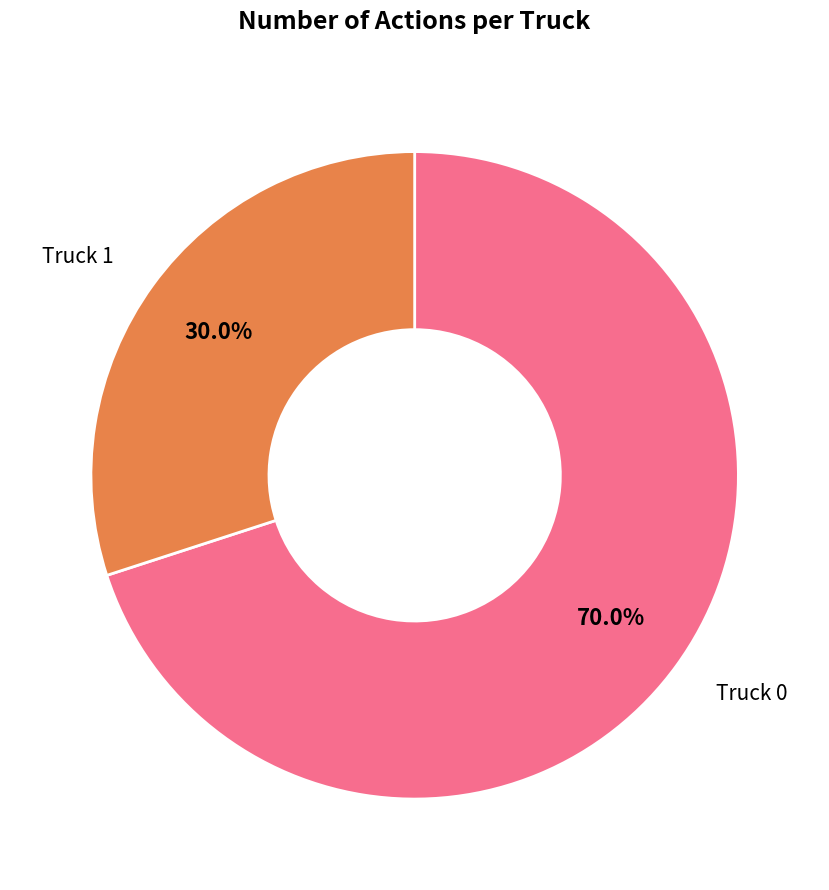

Approximately how many times larger is the value at Truck 1 compared to Truck 0?

0.4